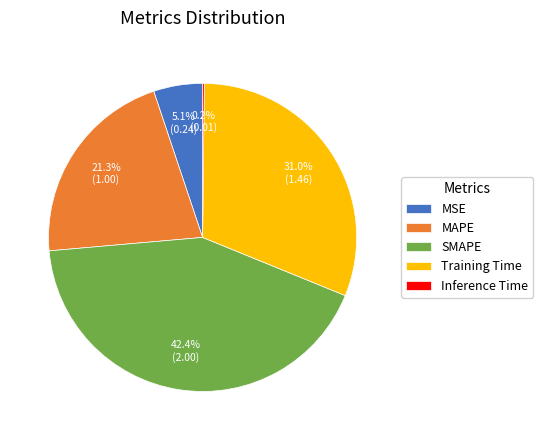

What percentage is the Training Time slice, to the nearest percent?

31%